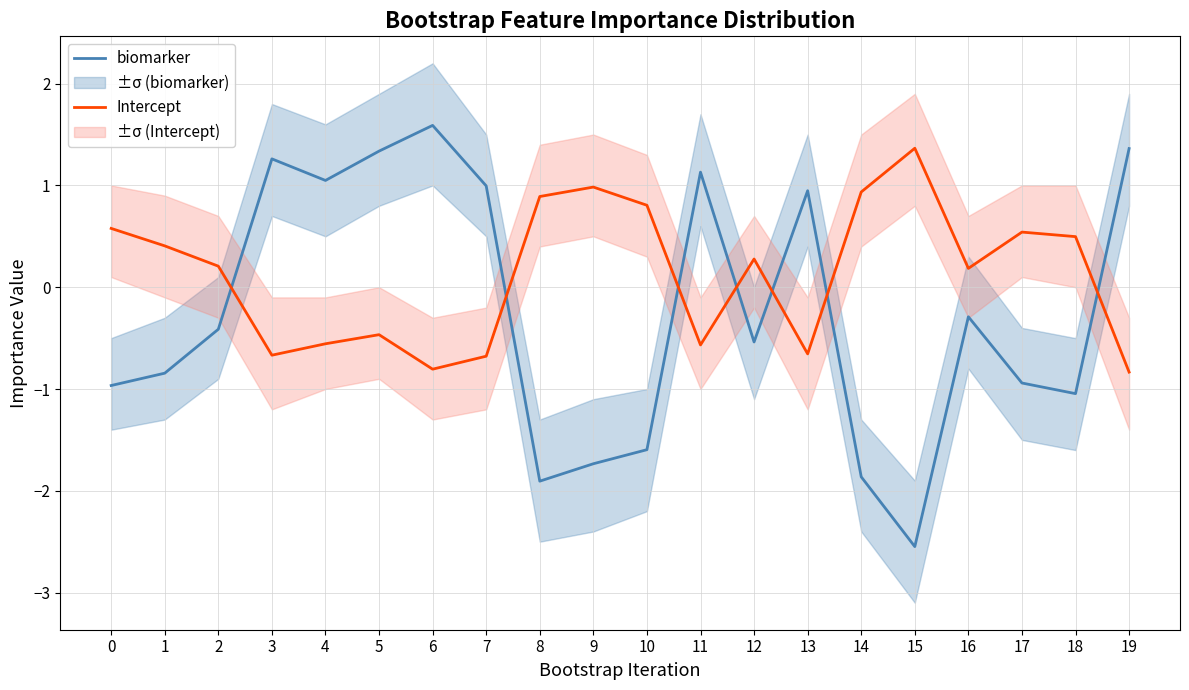

What is the value of the biomarker point at the 4th from the left?

1.3